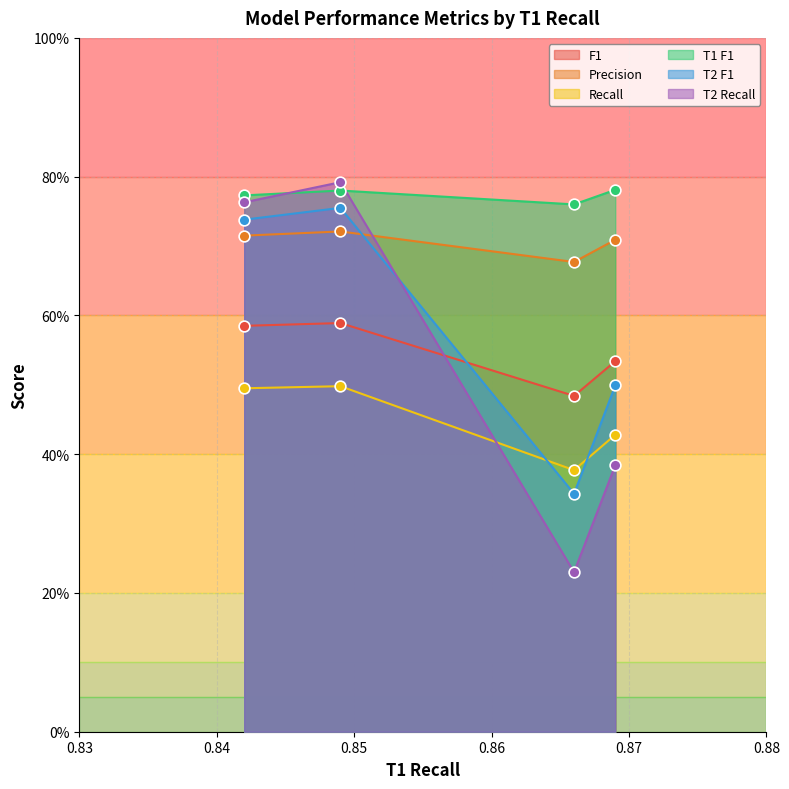

What are all the series names shown in the legend?

F1, Precision, Recall, T1 F1, T2 F1, T2 Recall